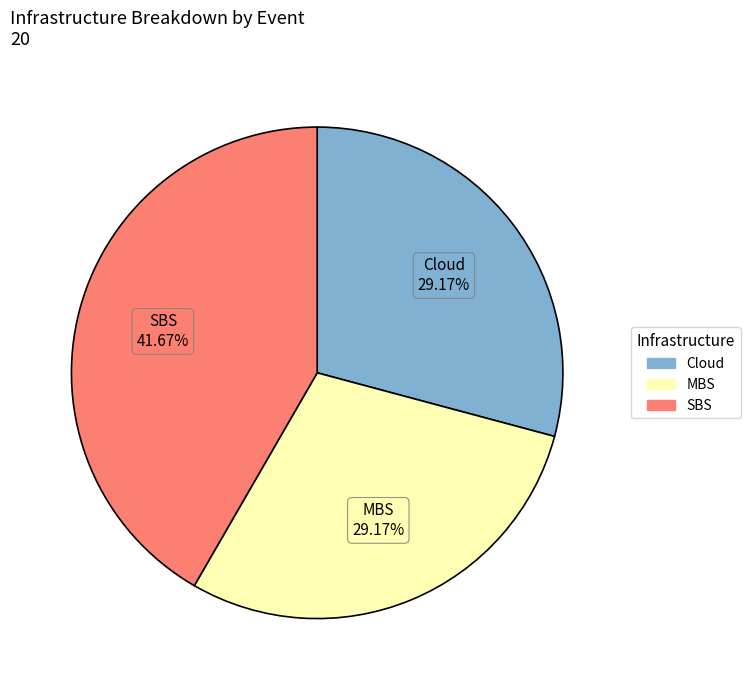

Does any single category account for the majority?

No